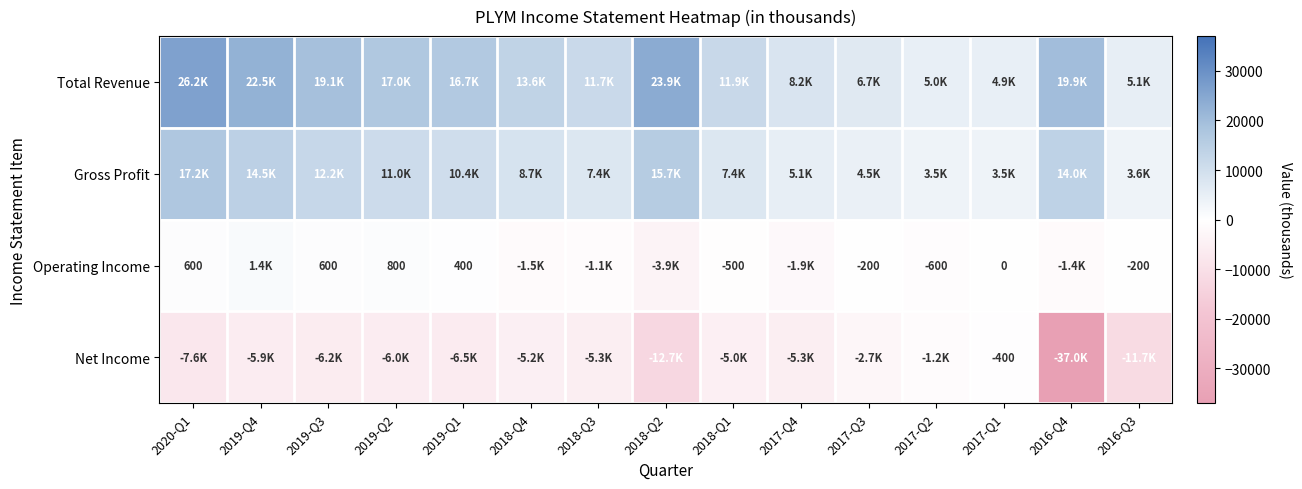

At how many categories does at least one series exceed -1541?

15